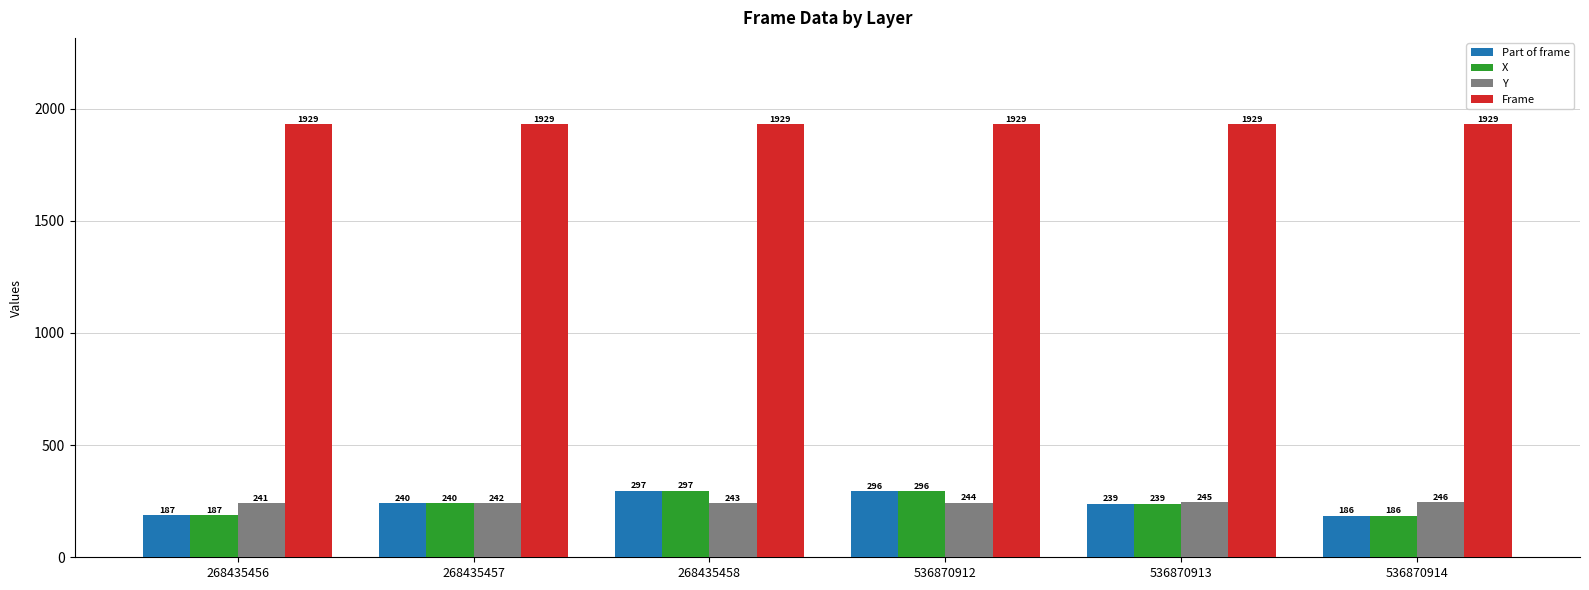

Which category has the lowest value in the Y series?

268435456